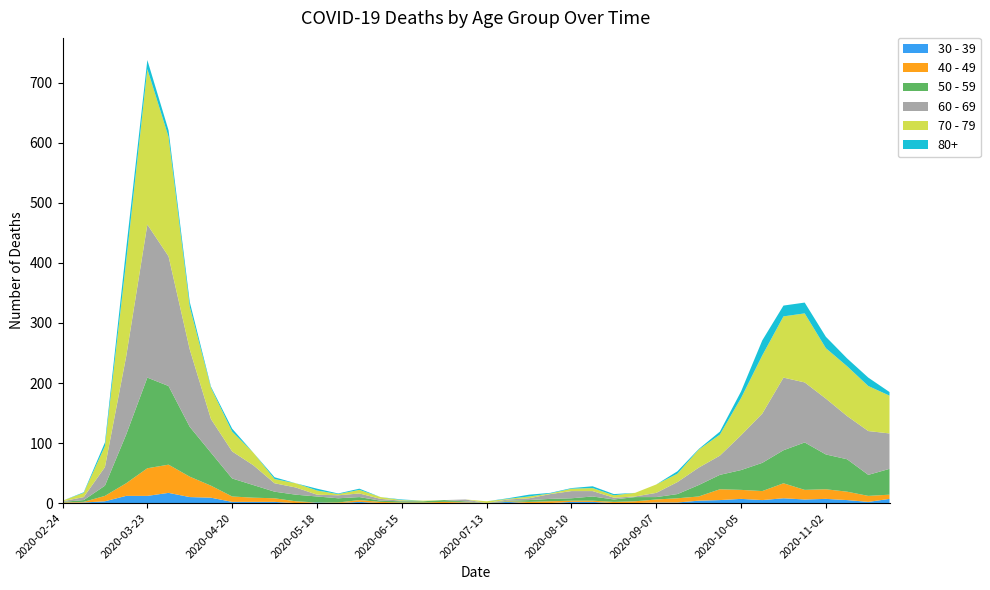

Reading right to left, list all the values displayed in this chart.

30 - 39: 7	2	5	7	6	8	5	7	5	4	1	1	0	0	2	2	0	0	2	0	1	0	0	0	0	2	0	1	0	2	2	2	9	10	17	12	12	3	1	0
40 - 49: 7	10	14	16	16	25	15	15	18	7	7	5	3	2	2	2	3	2	1	0	1	2	1	1	2	3	1	0	3	6	7	9	20	34	47	46	21	9	1	1
50 - 59: 43	35	54	58	79	55	47	33	24	19	7	4	7	4	7	4	4	3	1	0	1	3	2	2	2	5	7	10	11	11	21	30	55	83	131	151	81	17	3	1
60 - 69: 59	73	72	93	100	121	82	58	32	29	20	7	1	3	9	12	8	3	2	0	3	0	0	1	3	6	5	3	12	14	33	45	56	129	216	255	130	31	5	1
70 - 79: 63	75	83	84	115	102	97	62	35	30	14	14	6	4	5	4	1	3	1	3	0	0	1	1	3	6	2	7	7	7	21	33	52	71	199	259	158	35	7	1
80+: 6	14	13	19	18	18	25	11	5	1	4	0	0	2	3	1	1	3	1	0	0	0	0	1	0	2	1	3	0	3	0	5	2	8	11	15	21	6	1	0